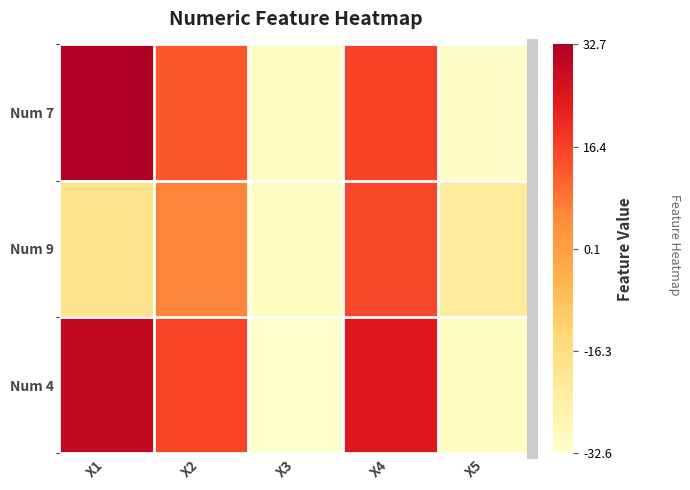

Which category has the highest value in the Num 9 series?

X4